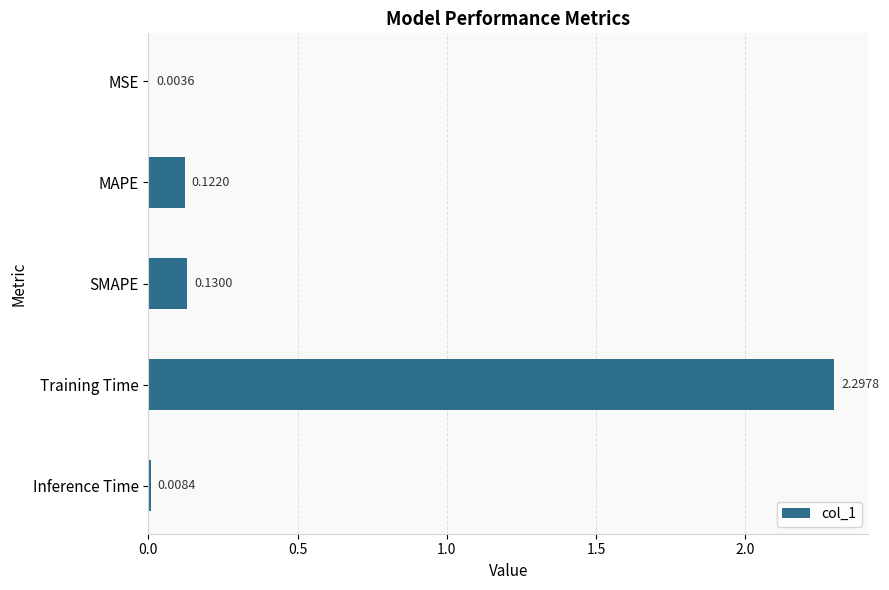

Between MSE and MAPE, which is larger?

MAPE